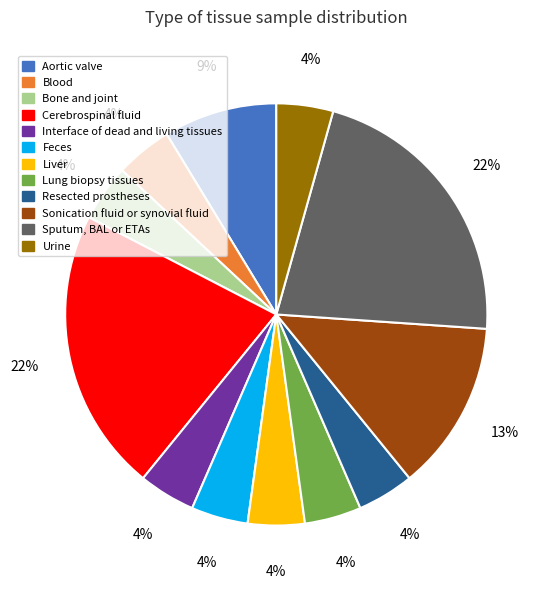

How many slices are in this pie chart?

12